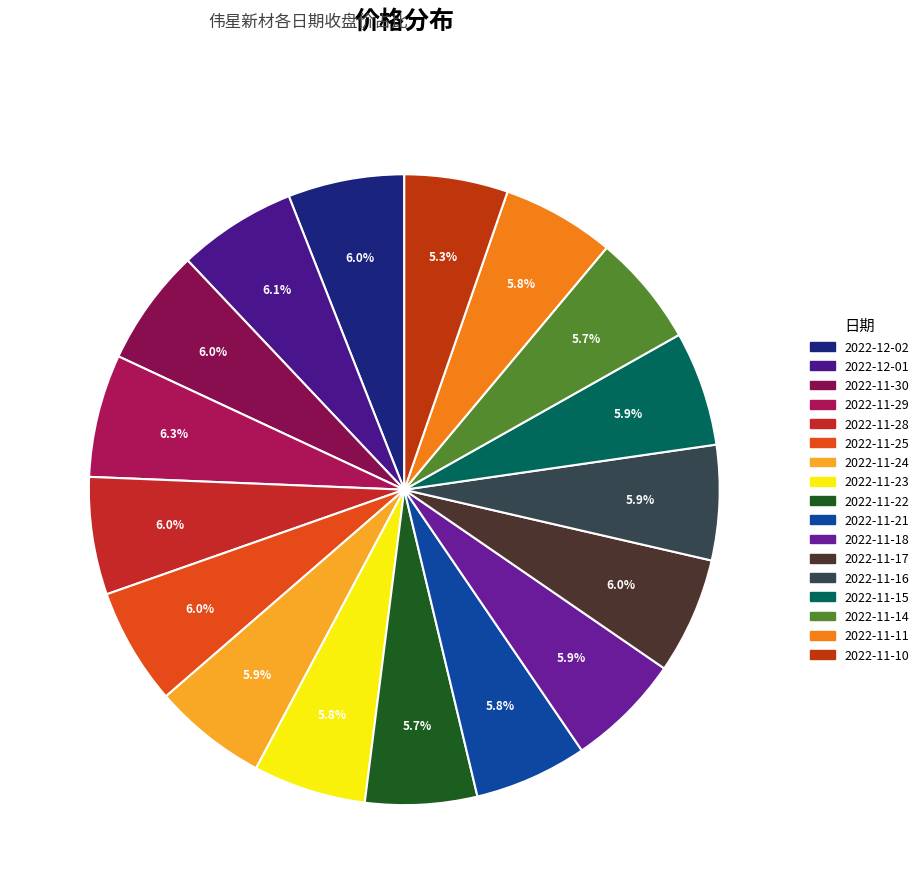

Which category has the biggest portion of the pie?

2022-11-29